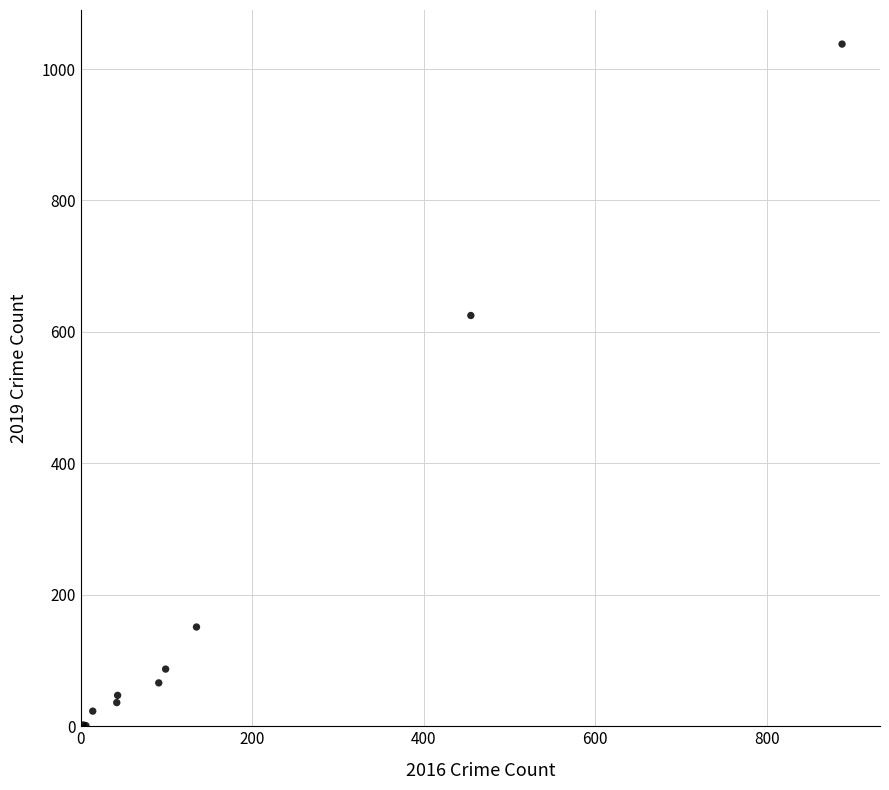

What Y value in the scatter plot is closest to 519?

625